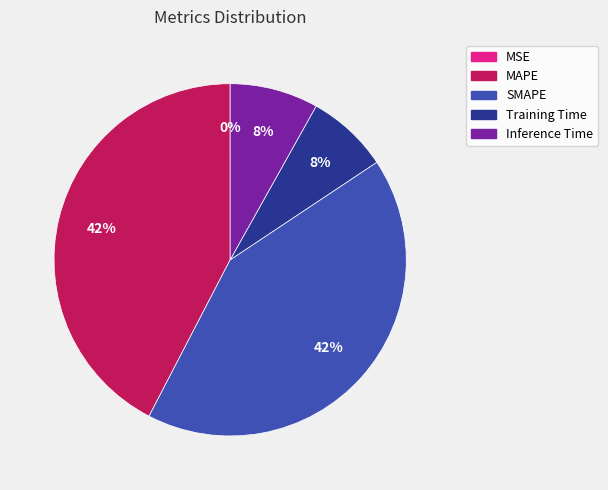

Which has a higher value, Training Time or MAPE?

MAPE